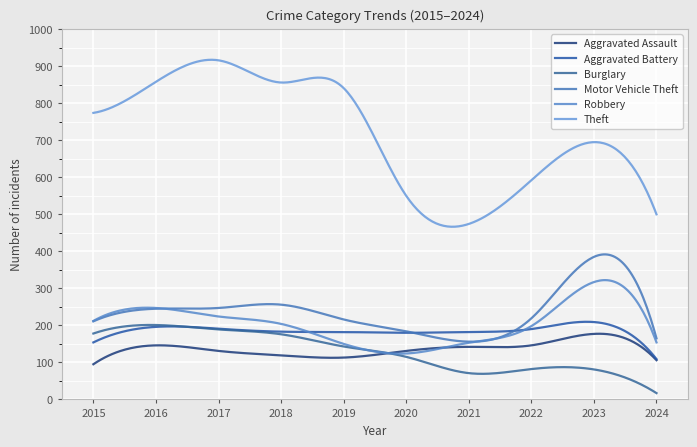

Which category has the highest value in the Robbery series?

2023